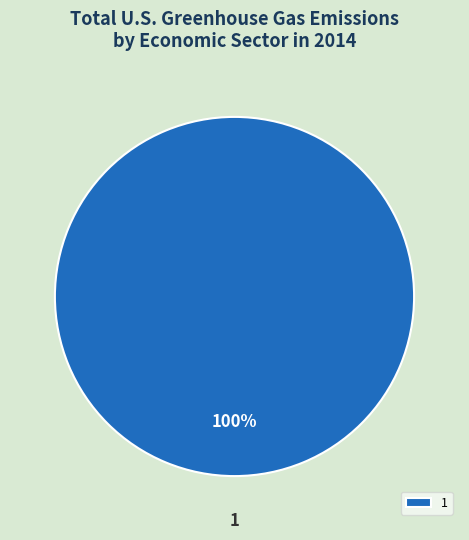

To the nearest percent, what percentage of the pie is 1?

100%